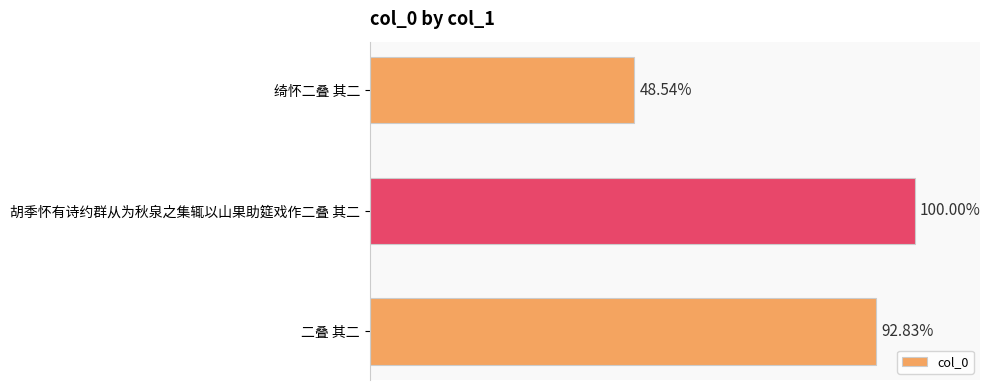

Are the bars horizontal?

Yes